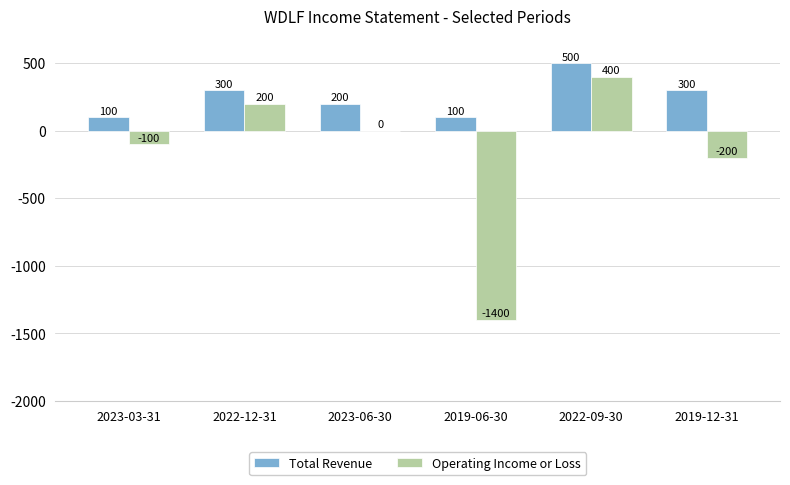

Does the chart contain stacked bars?

No